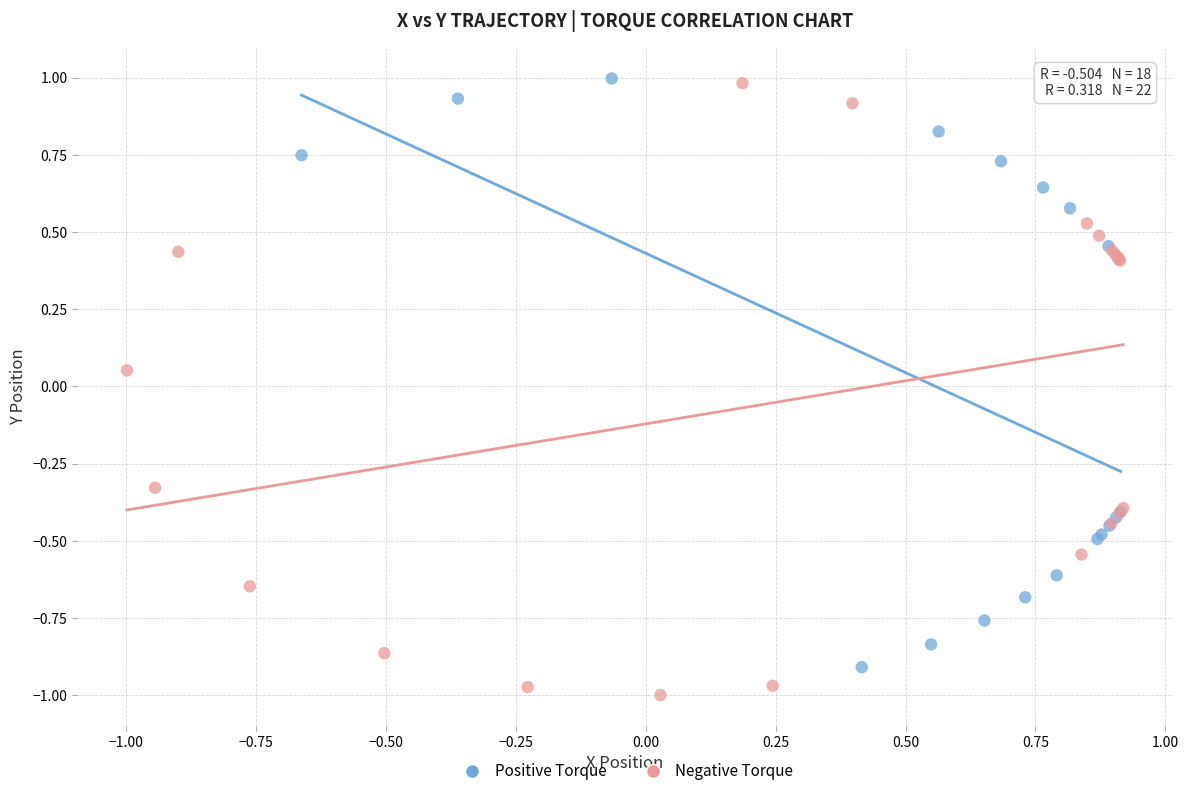

Which series contains the lowest Y value?

Negative Torque